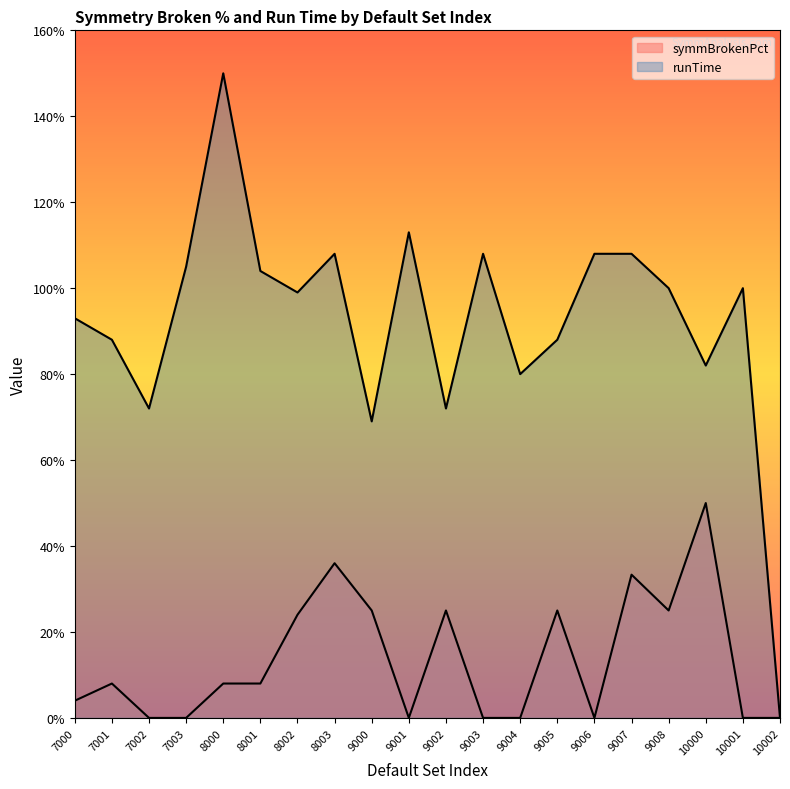

What is the value of the runTime point at the 14th from the left?

0.9